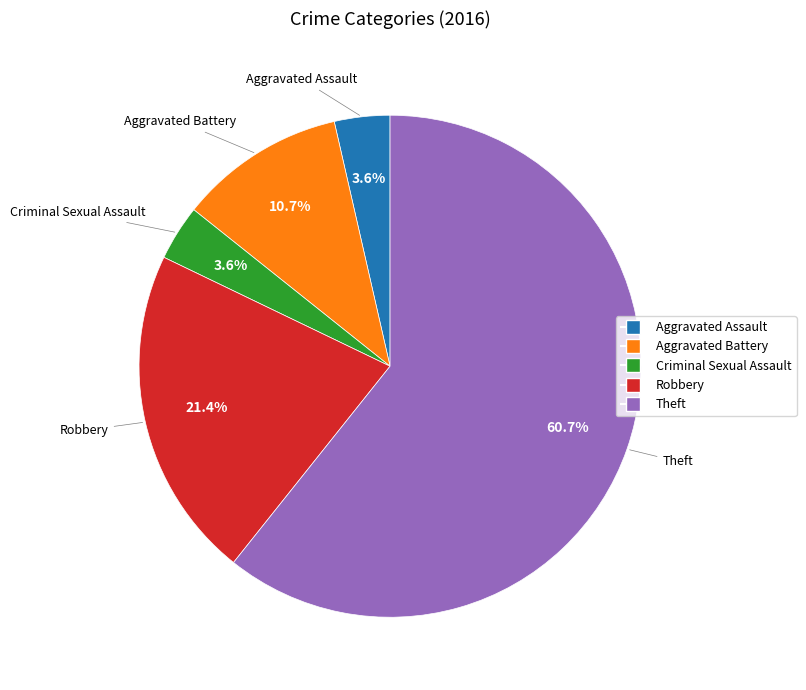

Approximately how many times larger is the value at Criminal Sexual Assault compared to Robbery?

0.2